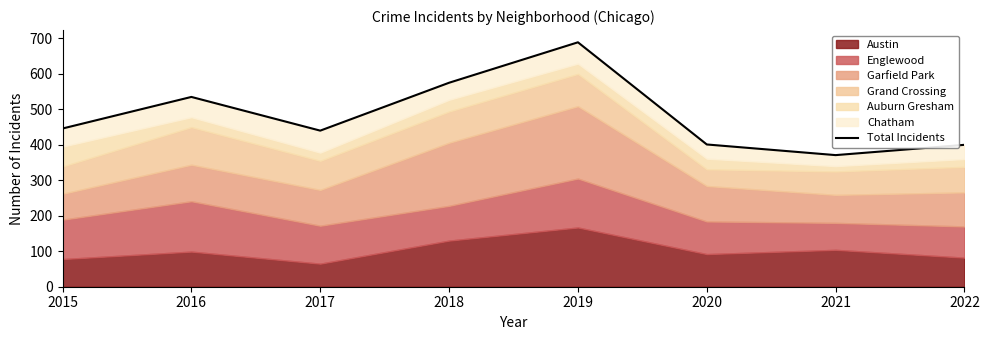

Rank the categories by value from highest to lowest.

2019, 2018, 2016, 2015, 2017, 2020, 2022, 2021